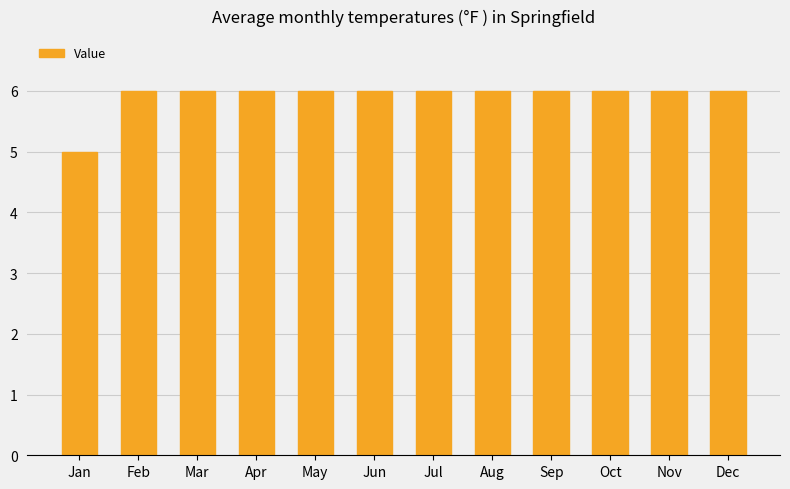

Approximately how many times larger is the value at Sep compared to Jul?

1.0